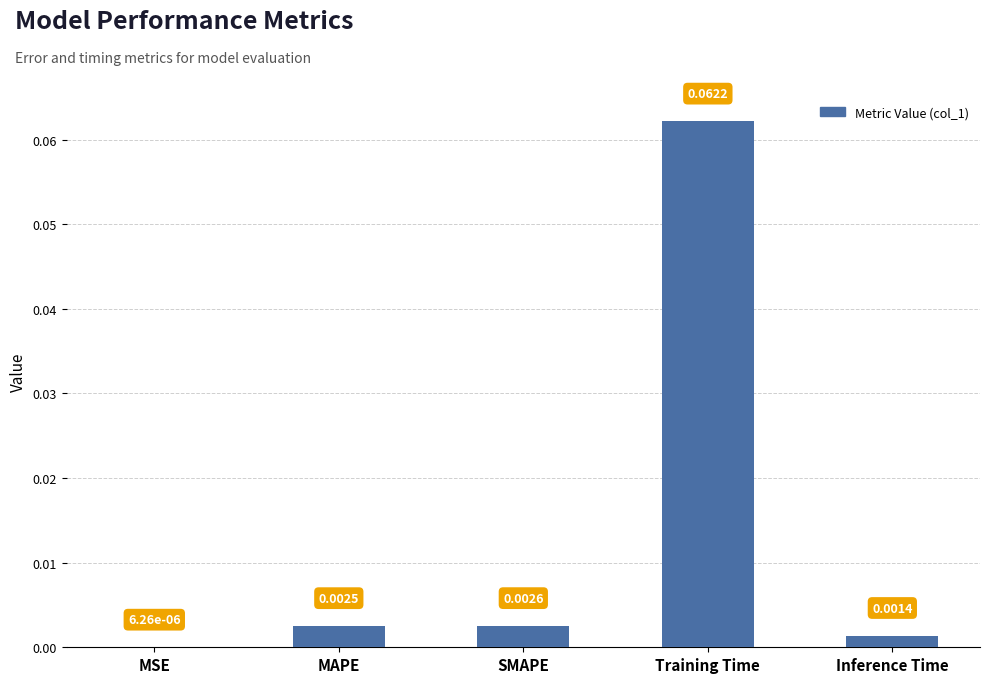

Where is the data nearest to the value 0?

MSE